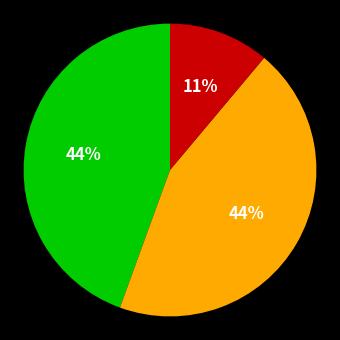

Is there a majority slice in this chart?

No